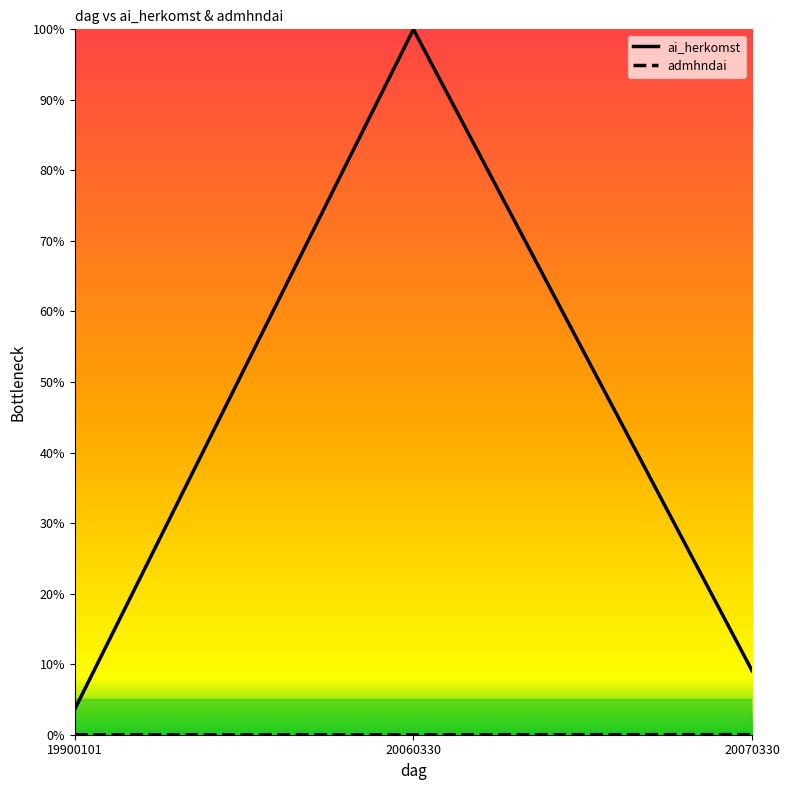

Where is ai_herkomst nearest to the value 51?

20070330